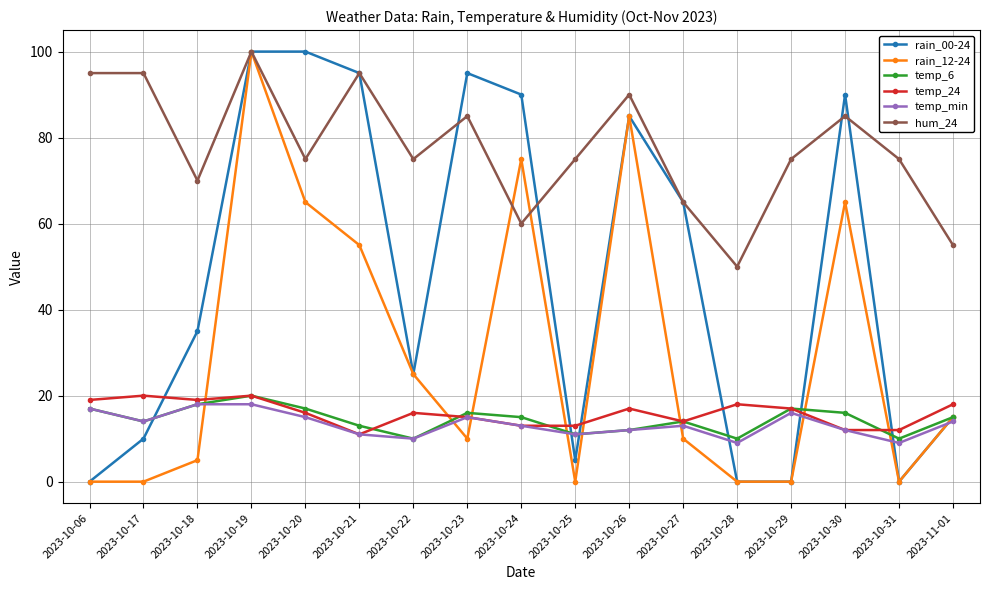

At which label does hum_24 first exceed 75?

2023-10-06